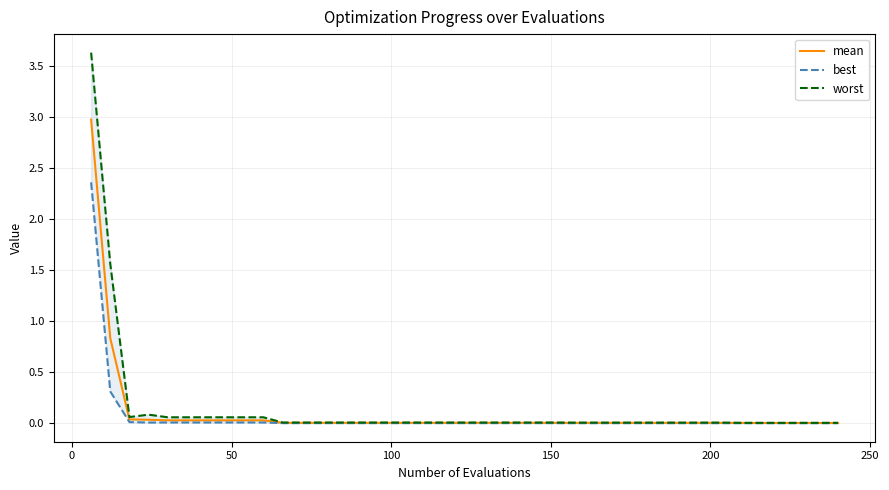

What is the maximum value for mean?

3.0